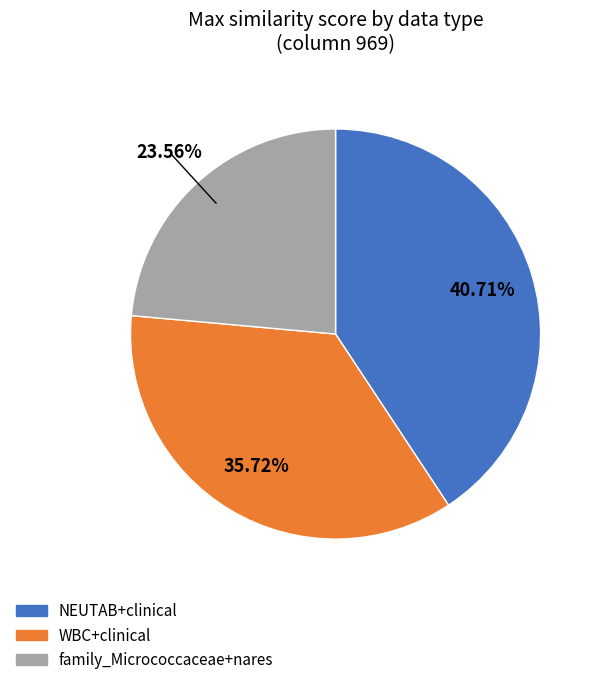

Is there any slice that represents more than half of the pie?

No